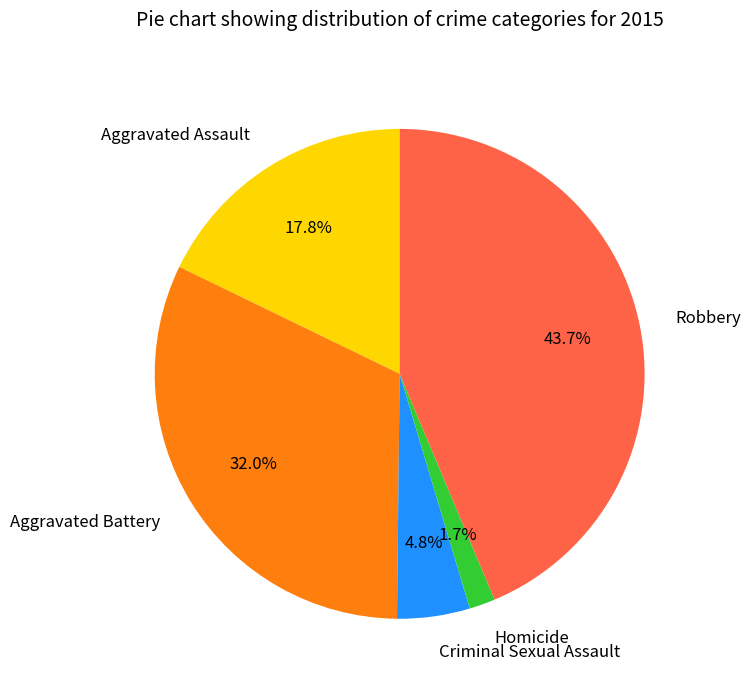

How many slices are in this pie chart?

5